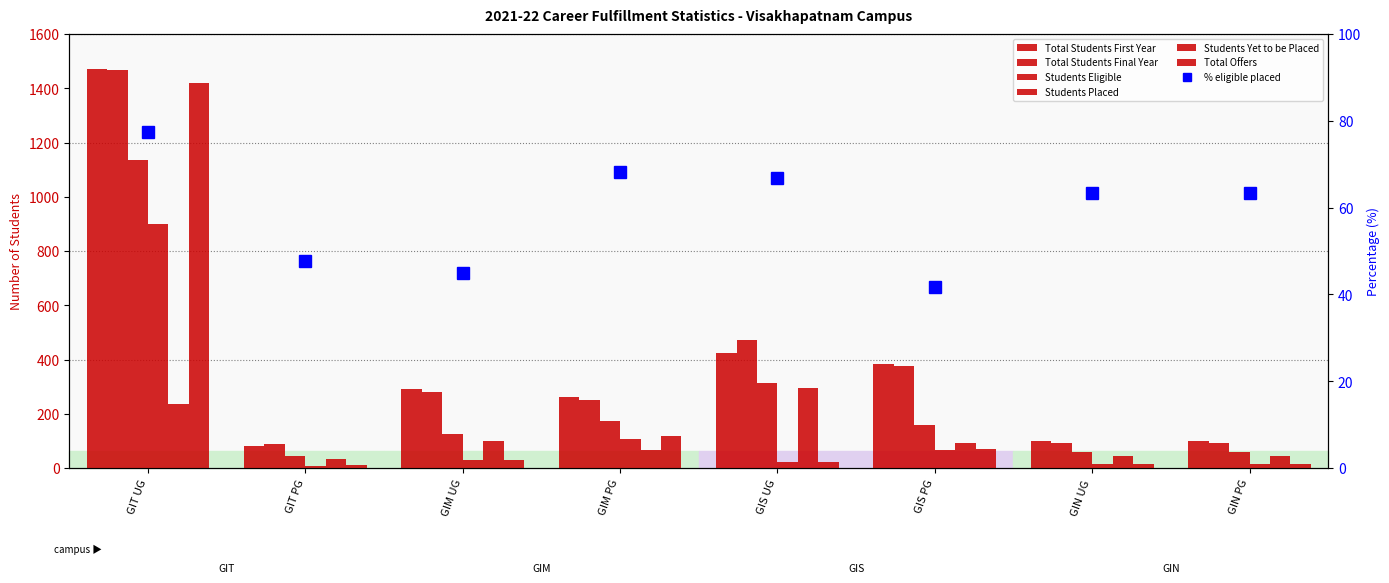

What is the label of the 1st bar from the right?

GIN PG